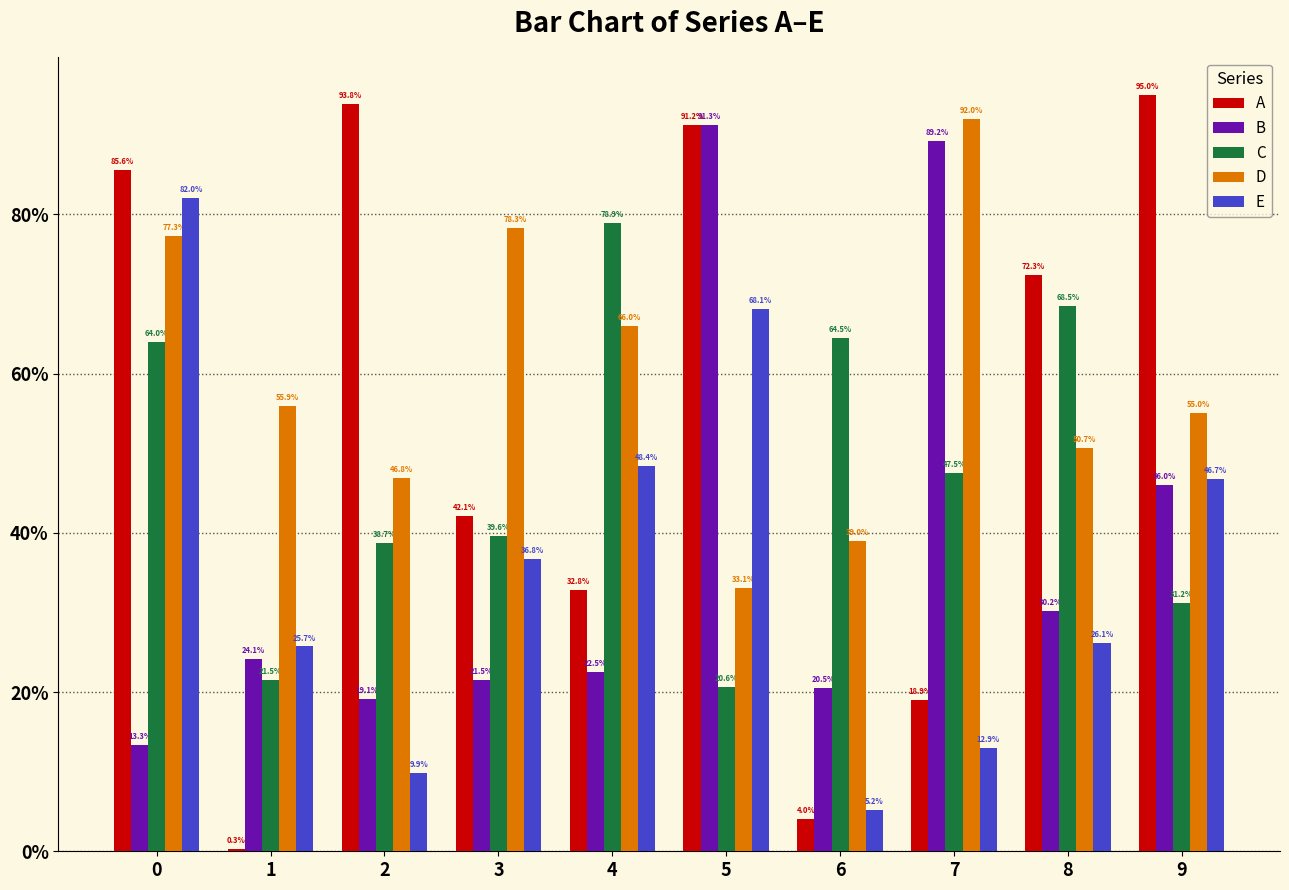

Which has a higher value, 1 or 6?

6